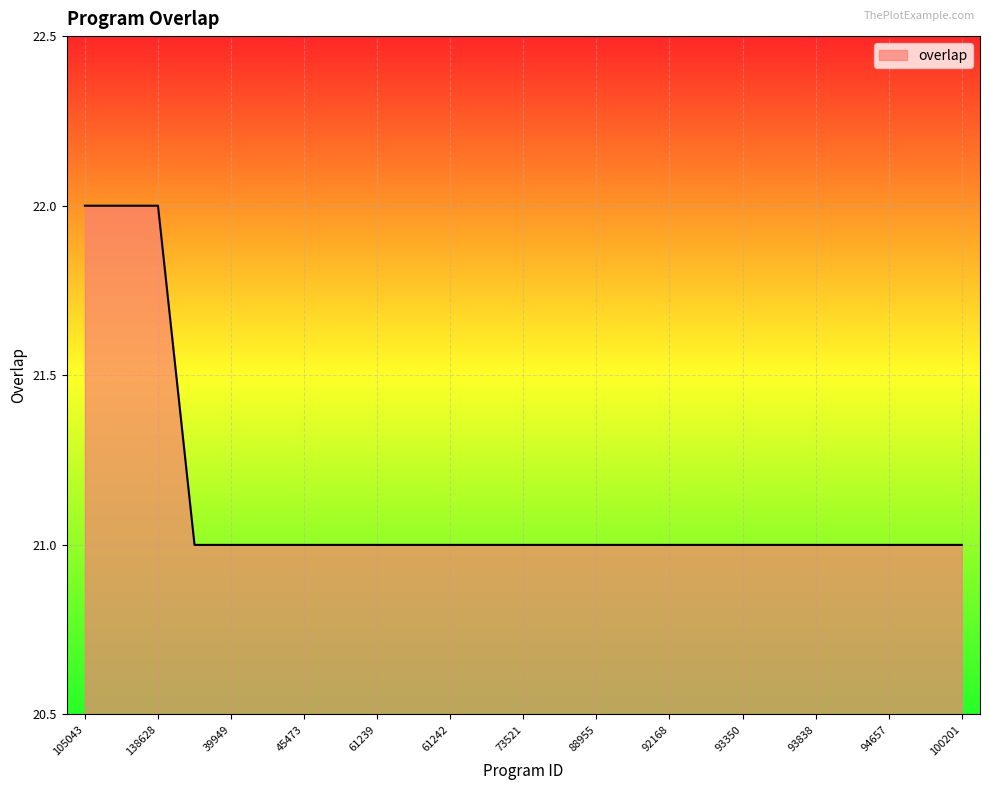

What is the greatest value displayed?

22